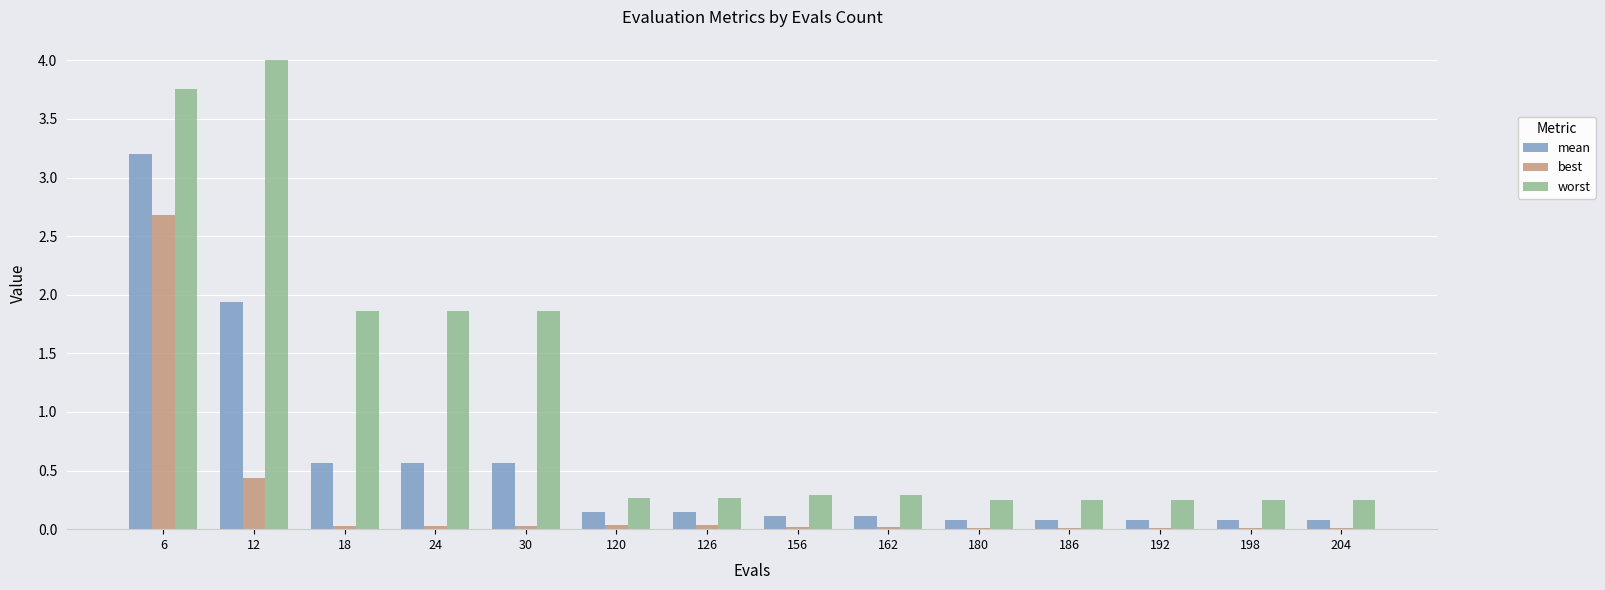

Between 12 and 18, which series saw the biggest shift?

worst